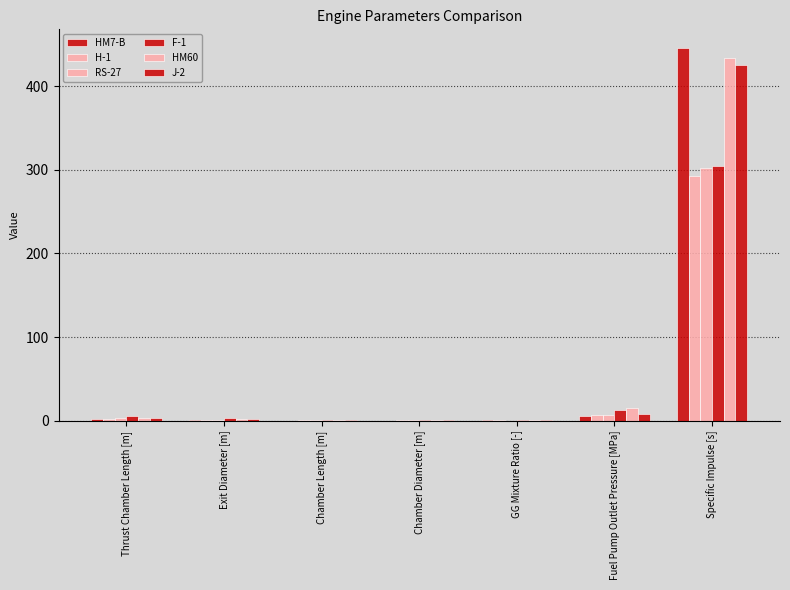

Which series has the largest range (max minus min)?

HM7-B